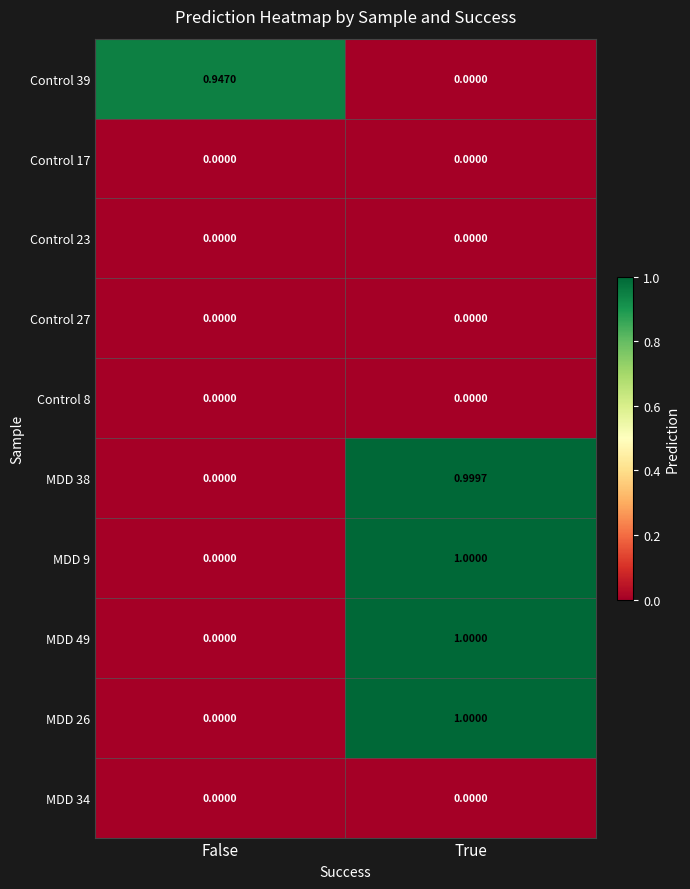

List the labels in order of MDD 26 value, smallest first.

False, True